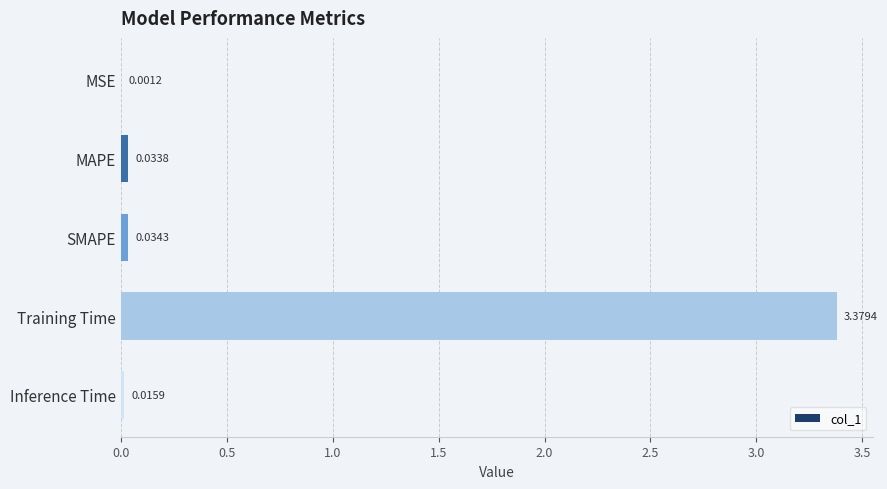

Which has a higher value, Training Time or MSE?

Training Time